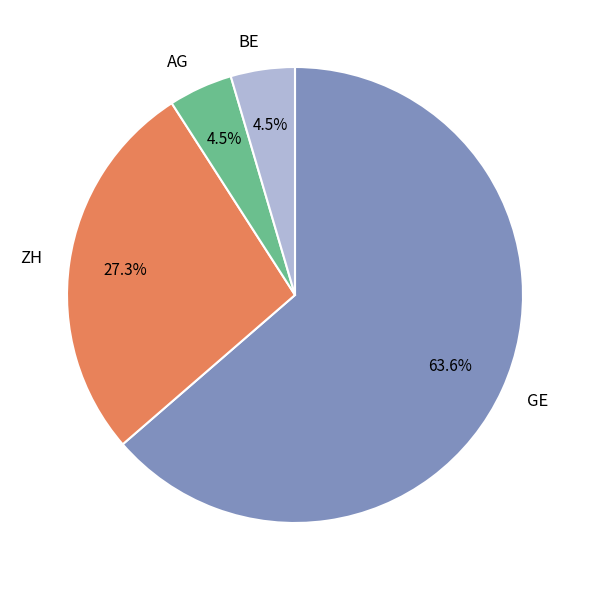

What is the largest slice in the pie chart?

GE